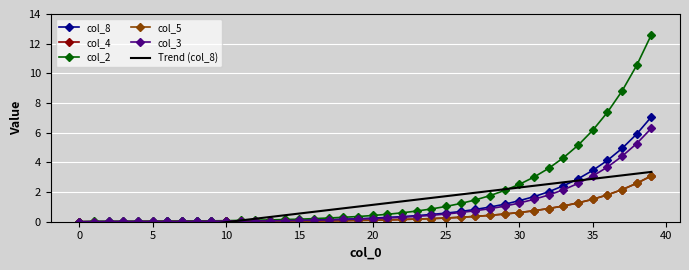

What is the maximum value for col_8?

7.1